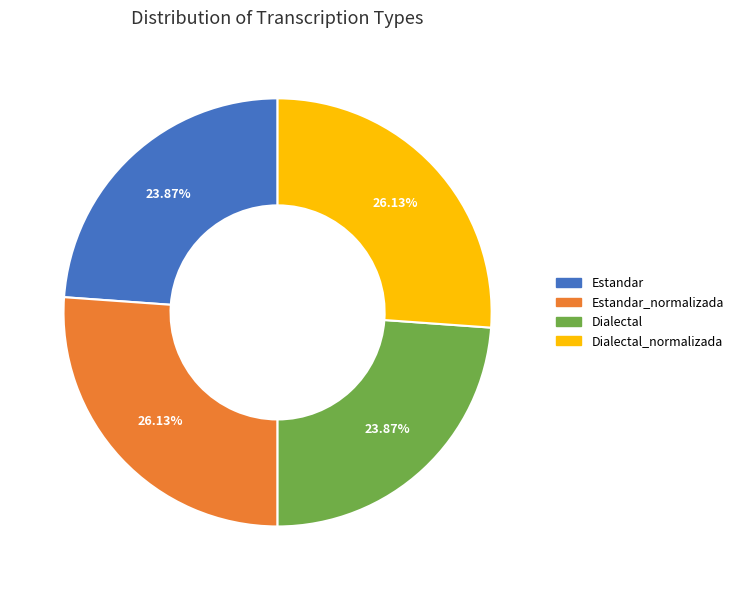

Does any single category account for the majority?

No